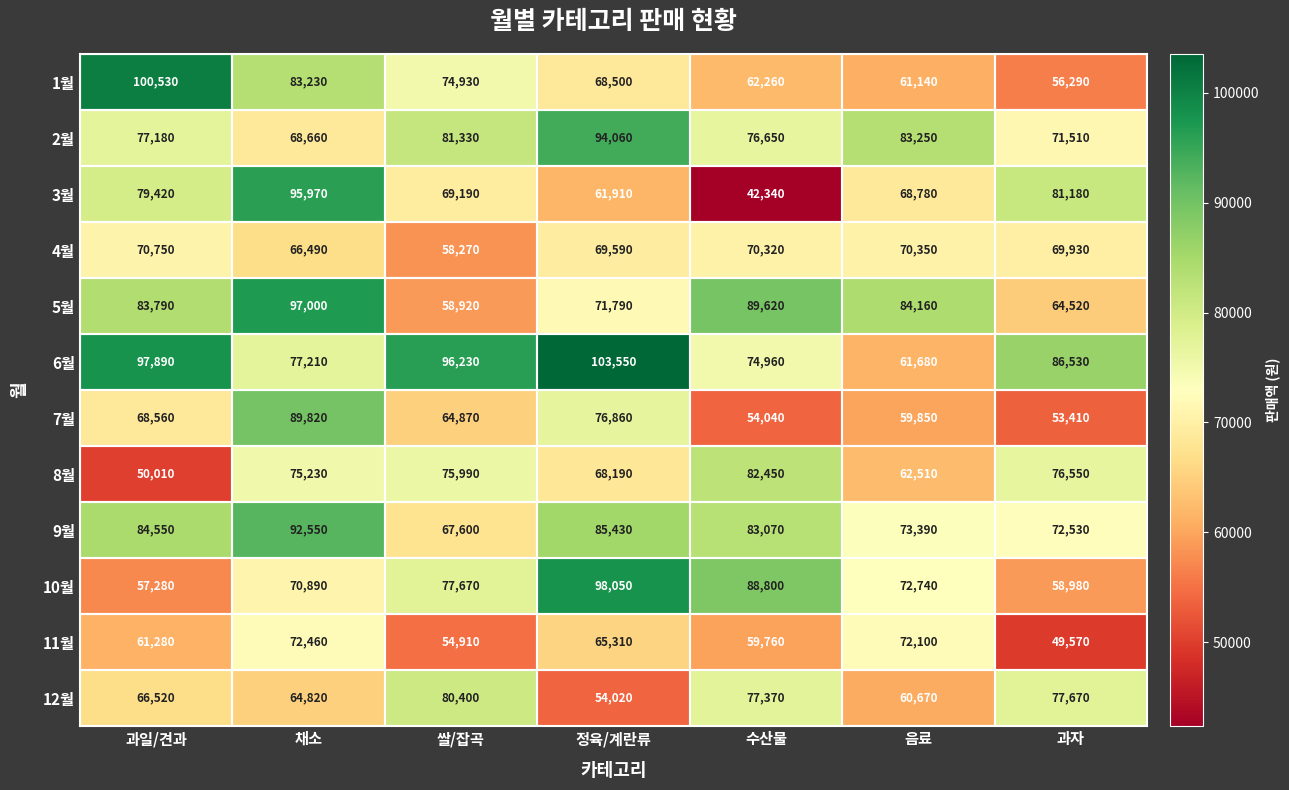

What is the minimum value shown in the chart?

42340